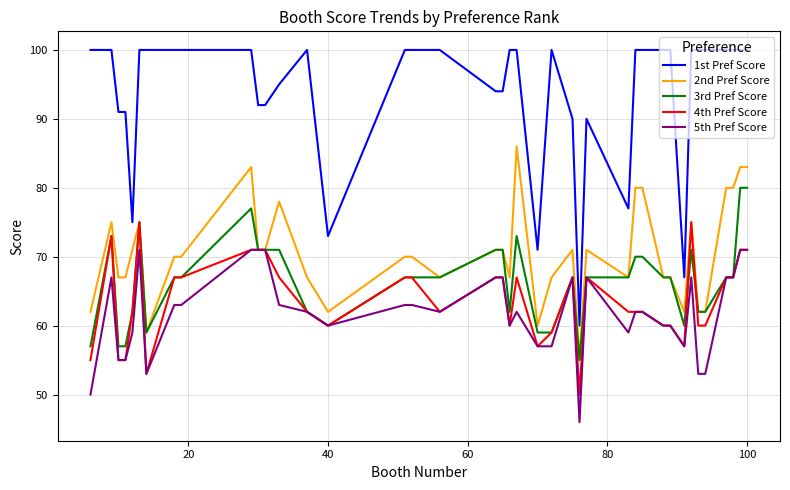

How many lines are shown in the chart?

5